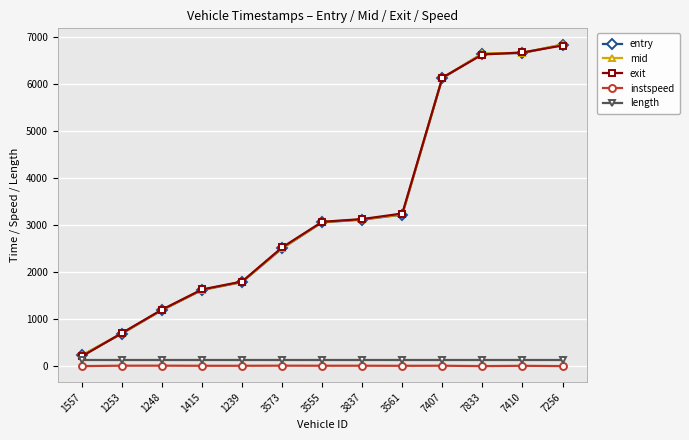

What is the value of the exit point at the 3rd from the left?

1203.8